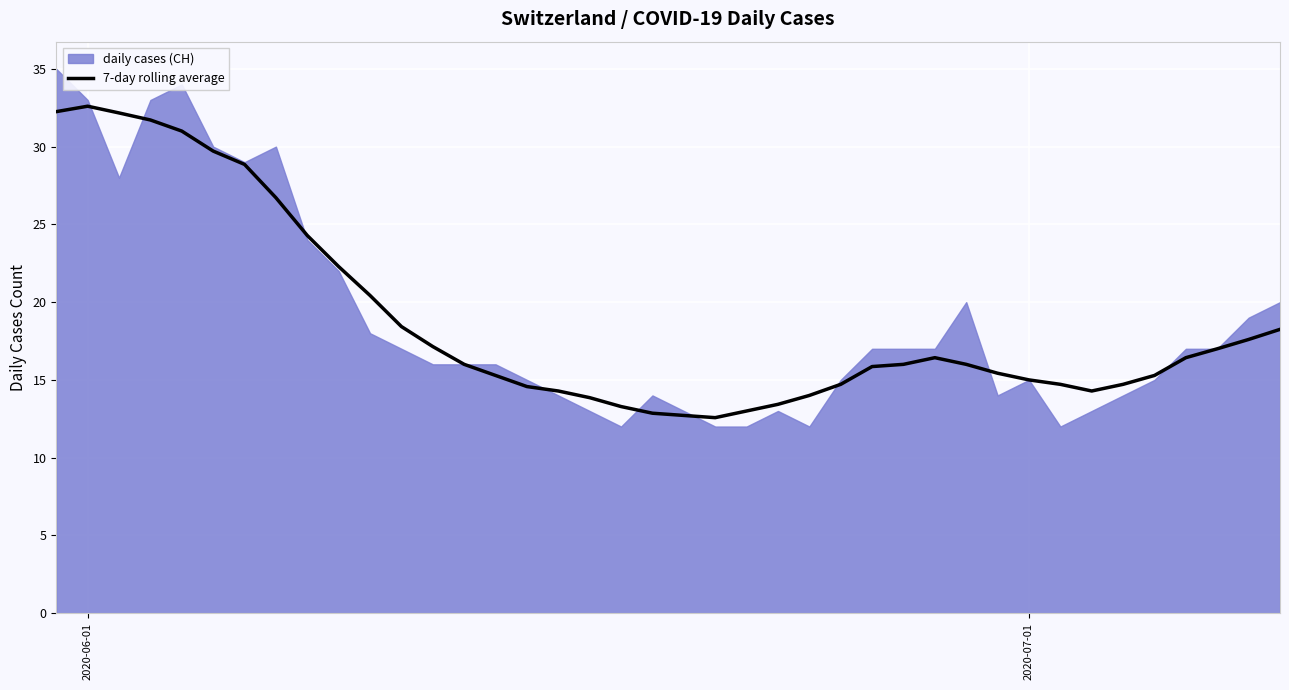

Does the chart contain stacked bars?

No